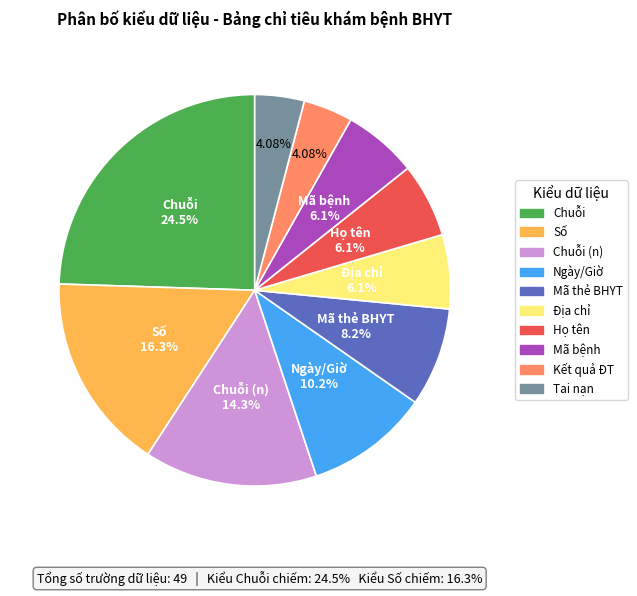

Is there any slice that represents more than half of the pie?

No